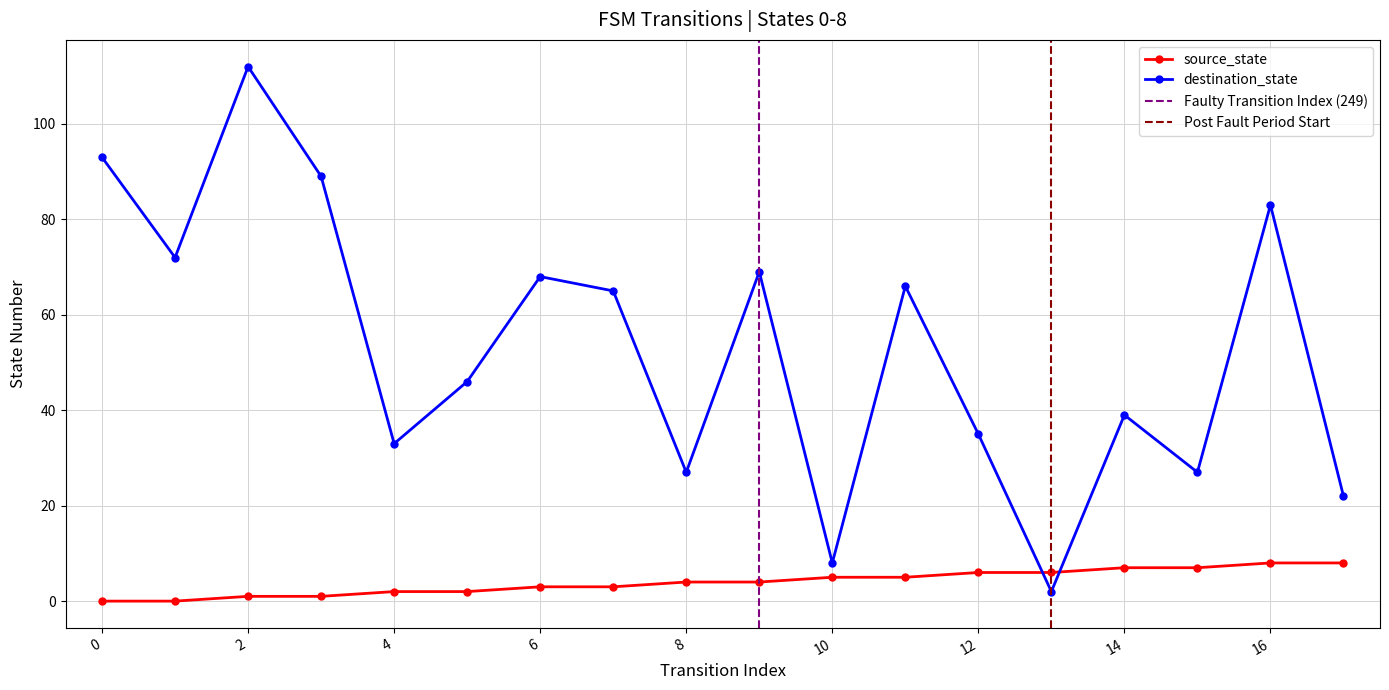

Does the chart display data point markers on the line(s)?

Yes